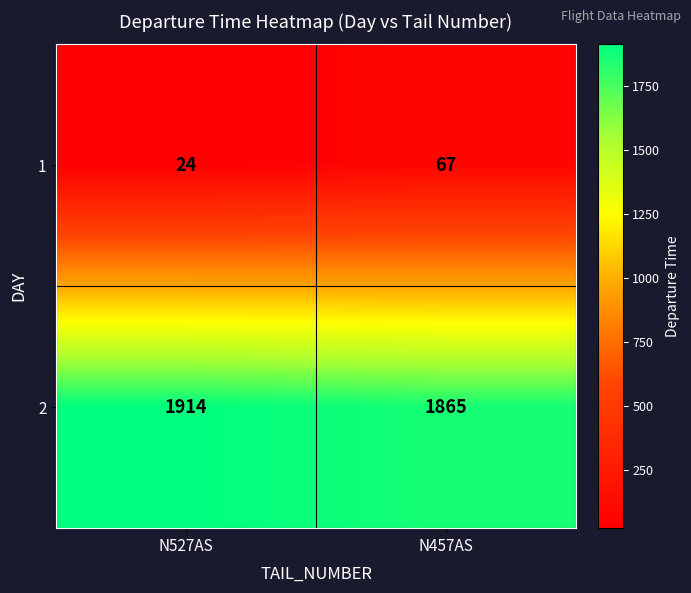

Between N527AS and N457AS, which series saw the biggest shift?

2